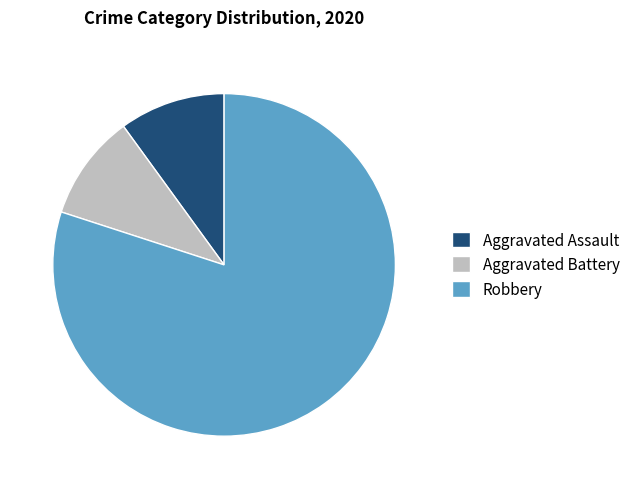

Count the number of slices in the pie.

3